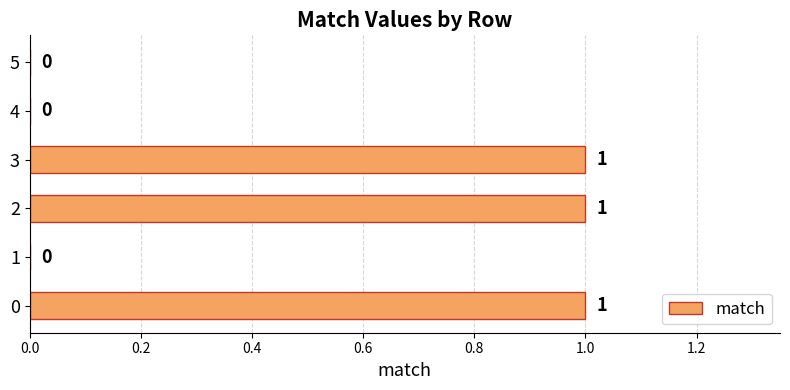

How many values are between 0 and 1?

6